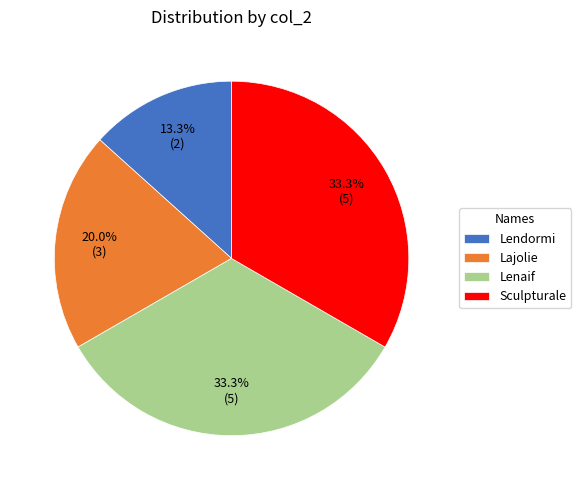

Combined, do Lenaif and Lajolie account for over 50%?

Yes